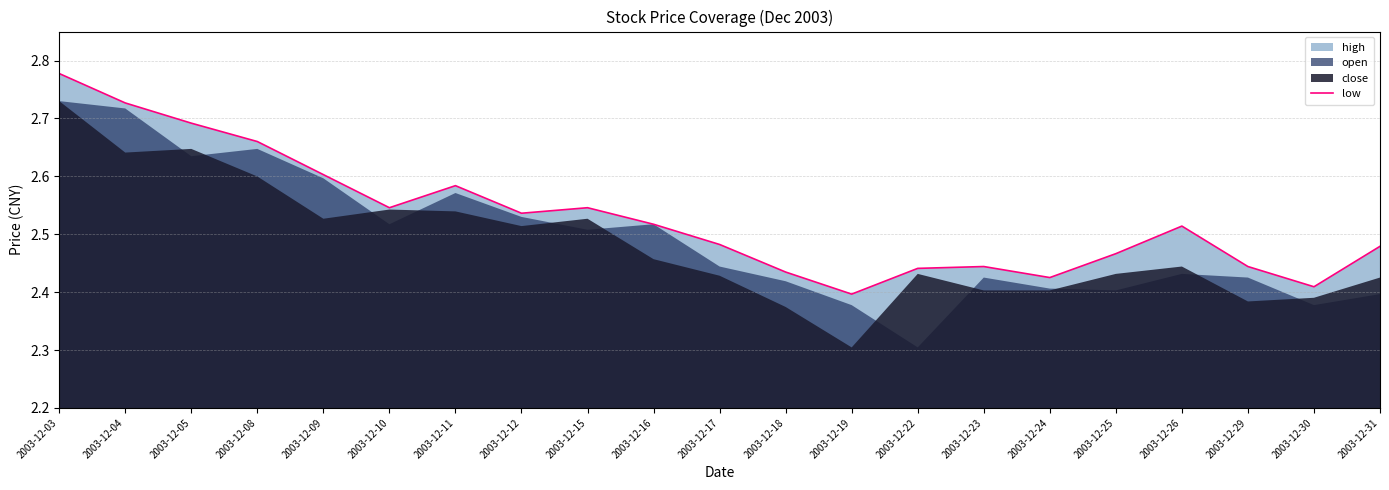

What is the value of the 7th point from the left?

2.6